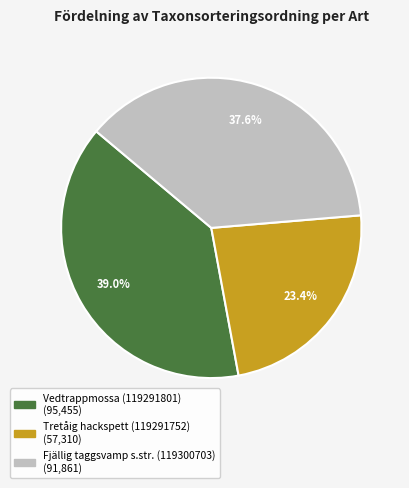

What is the ratio of the value at Fjällig taggsvamp s.str. (119300703) to the value at Vedtrappmossa (119291801)?

1.0